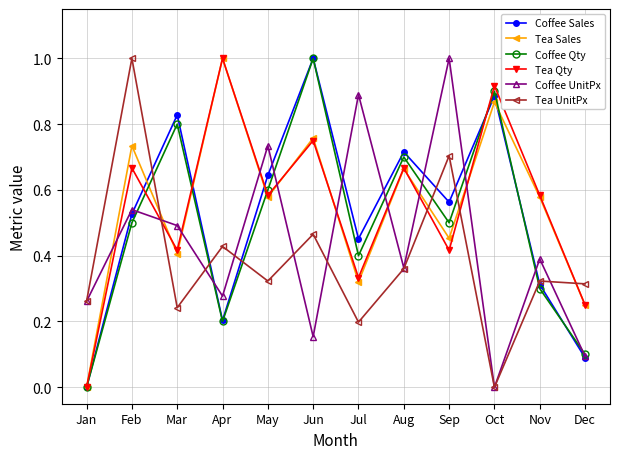

Between Oct and Dec, which series saw the biggest shift?

Coffee Qty